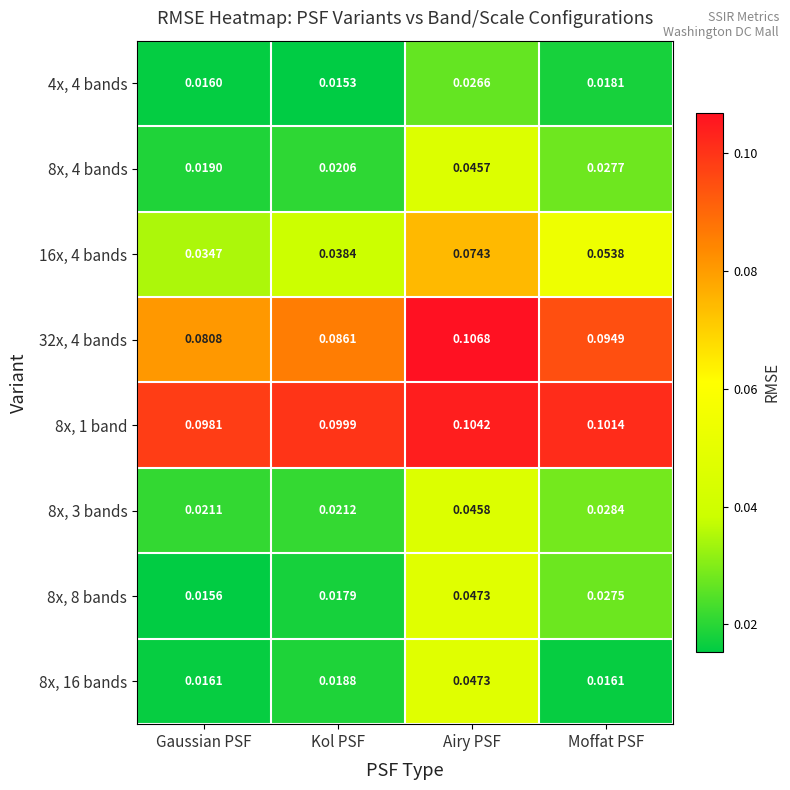

Which series has the largest total across all categories?

8x, 1 band